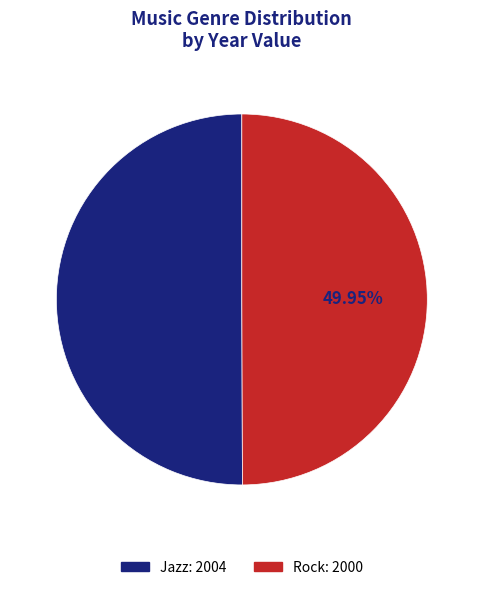

Is it true that Jazz is 60% of the pie?

False